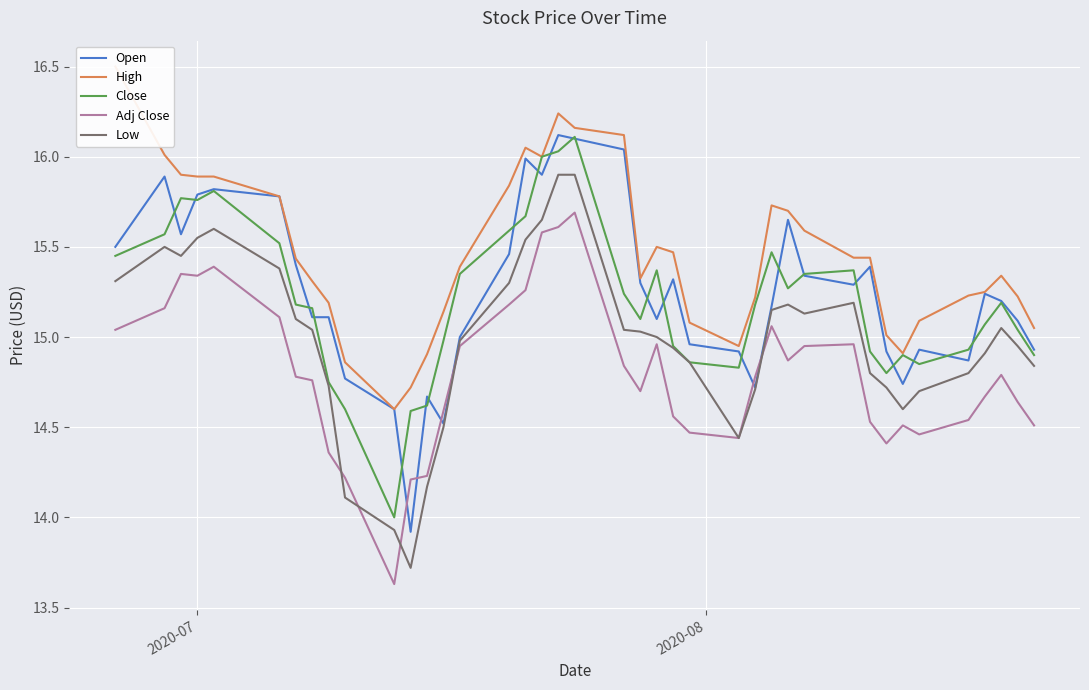

Rank the series by their maximum value, from highest to lowest.

High, Open, Close, Low, Adj Close